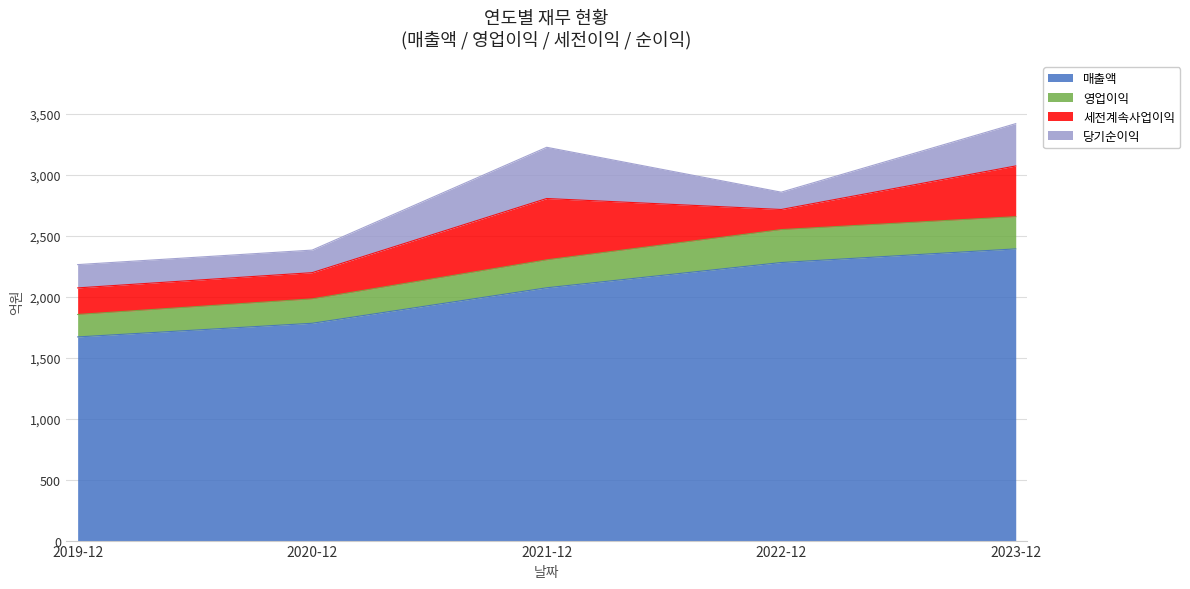

The value of 매출액 at 2023-12 is 599. True or false?

False